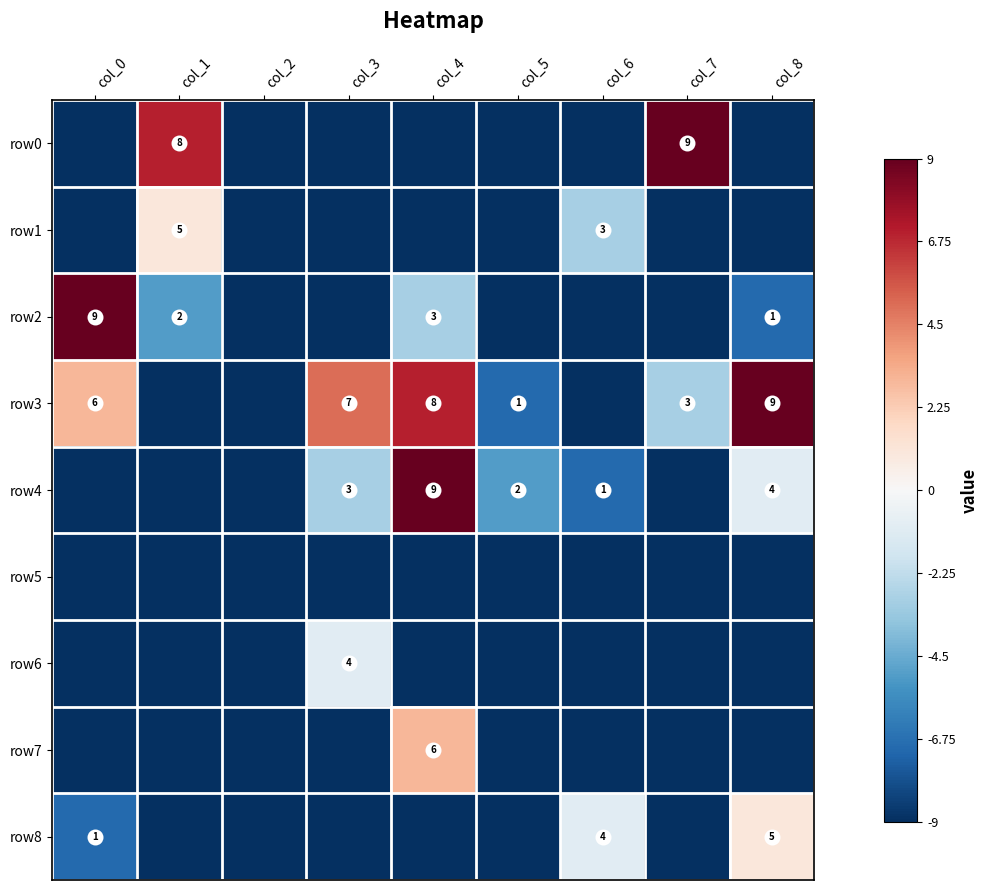

The value of row4 at col_8 is 4. True or false?

True